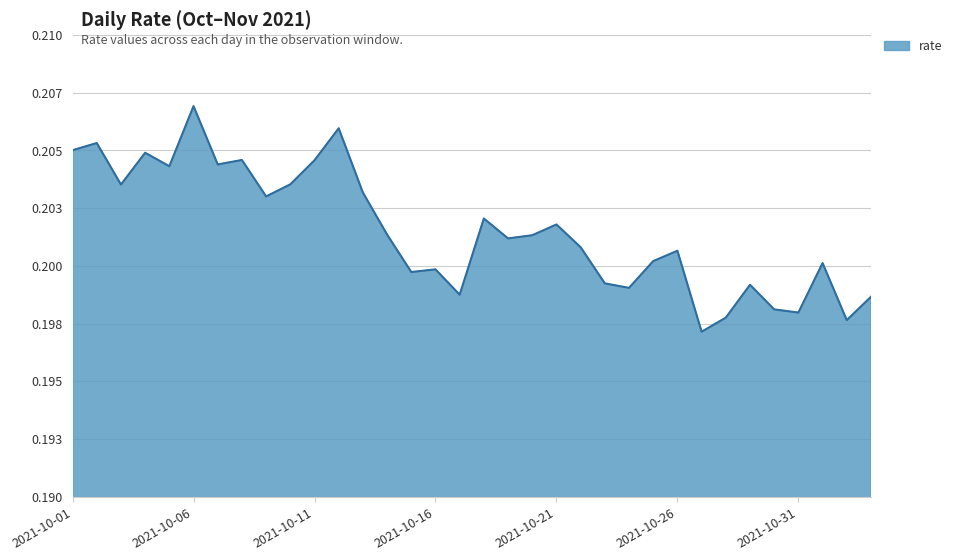

Is this an area chart (filled region under the line)?

Yes